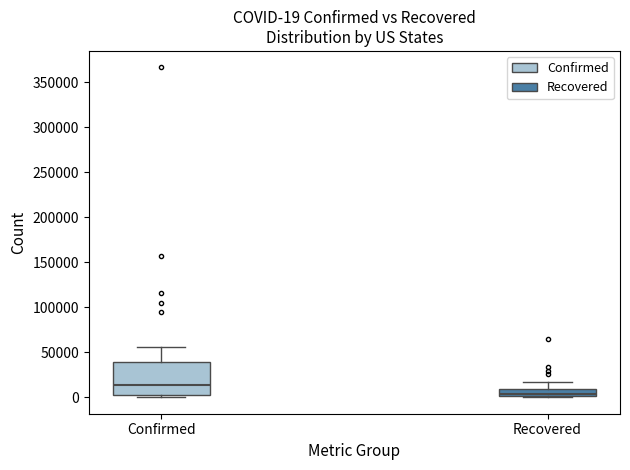

Which box is the tallest, from its lower edge to its upper edge?

Confirmed